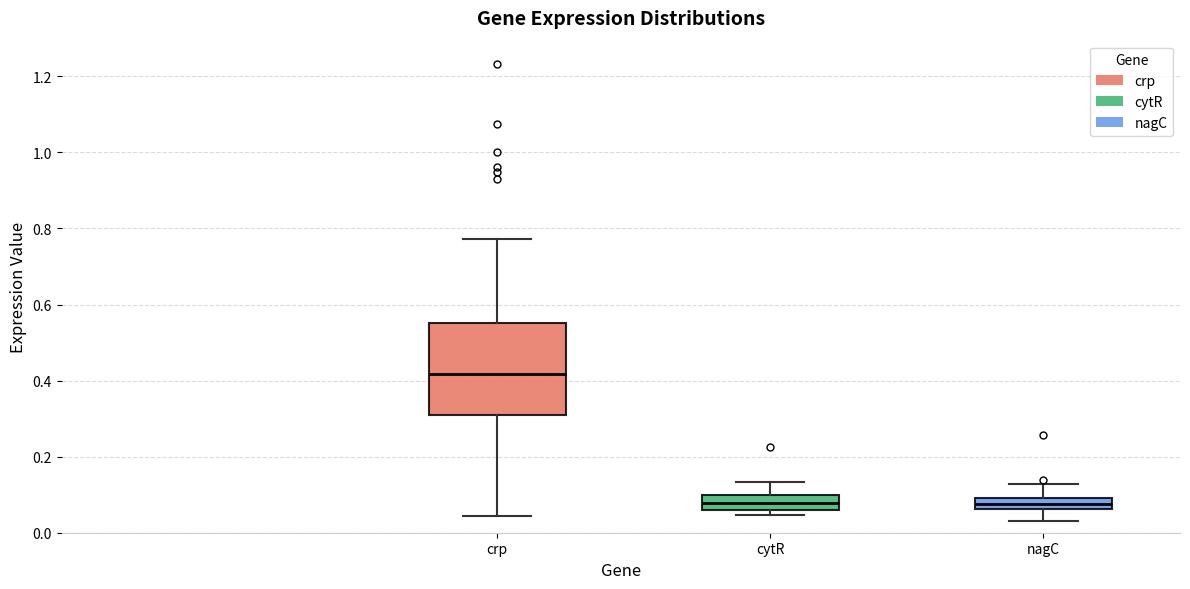

Which box is the tallest, from its lower edge to its upper edge?

crp